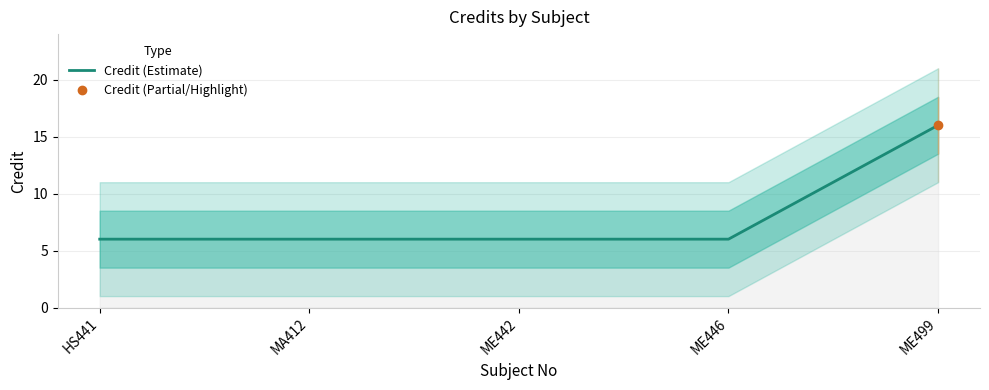

What is the maximum value shown in the chart?

16